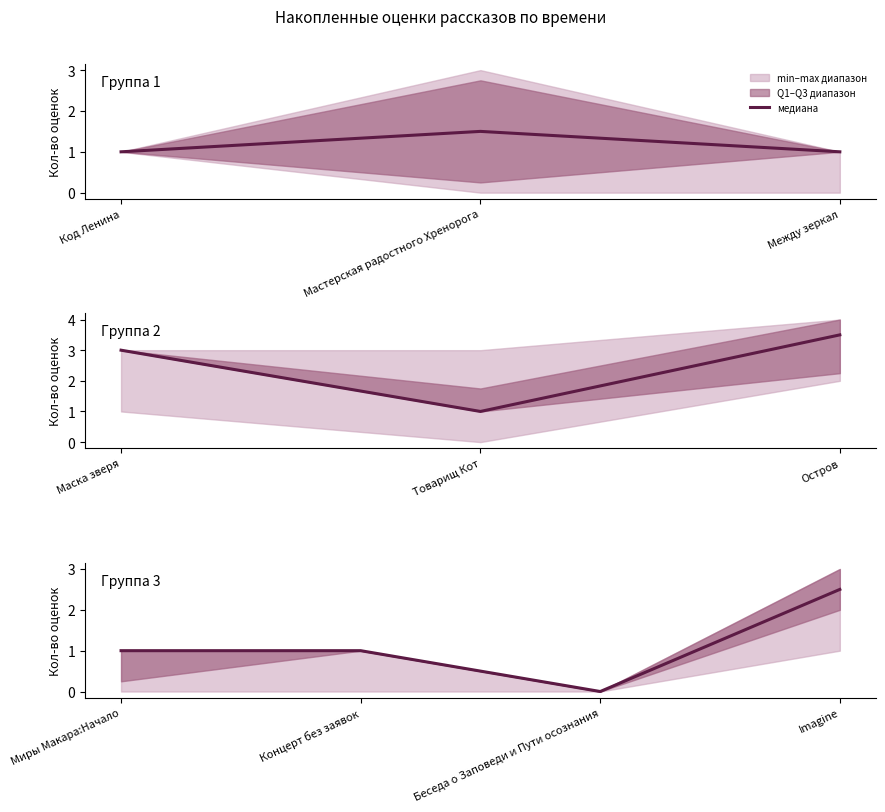

The chart shows a value of 4.1 at Imagine. True or false?

False